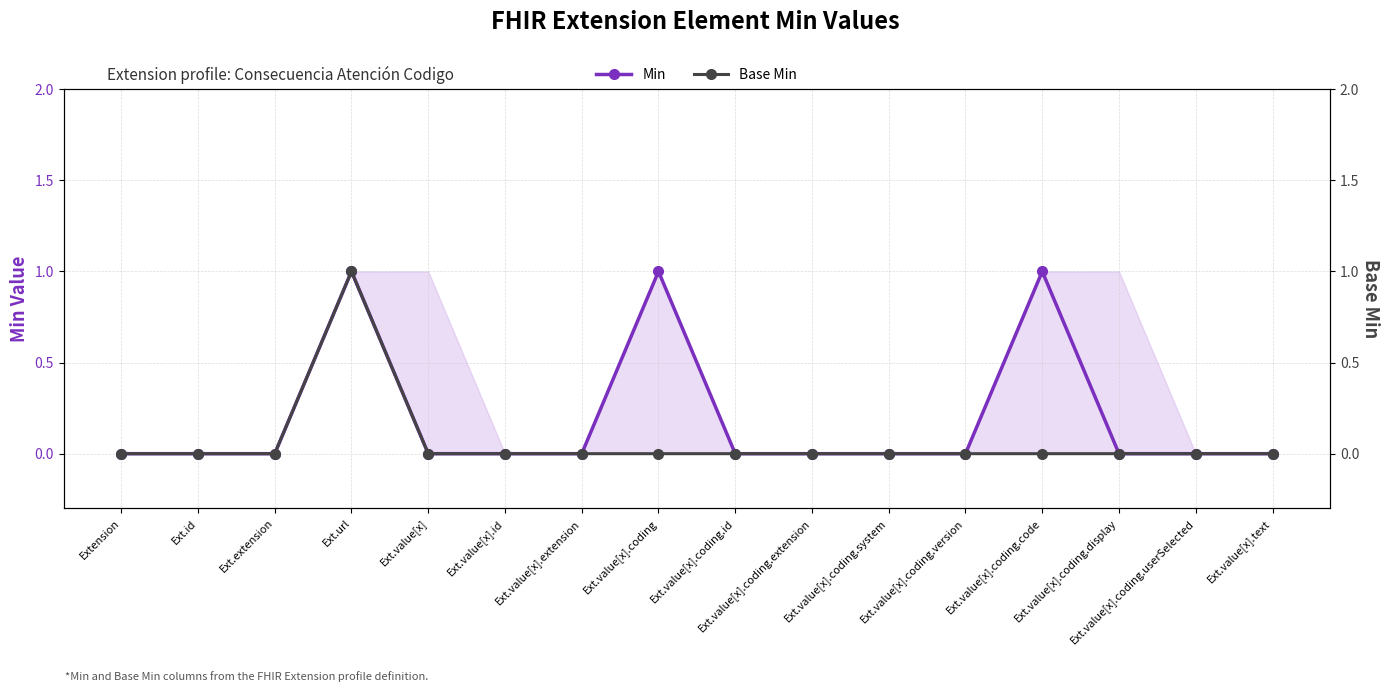

True or false: Base Min and Min cross at least once.

False